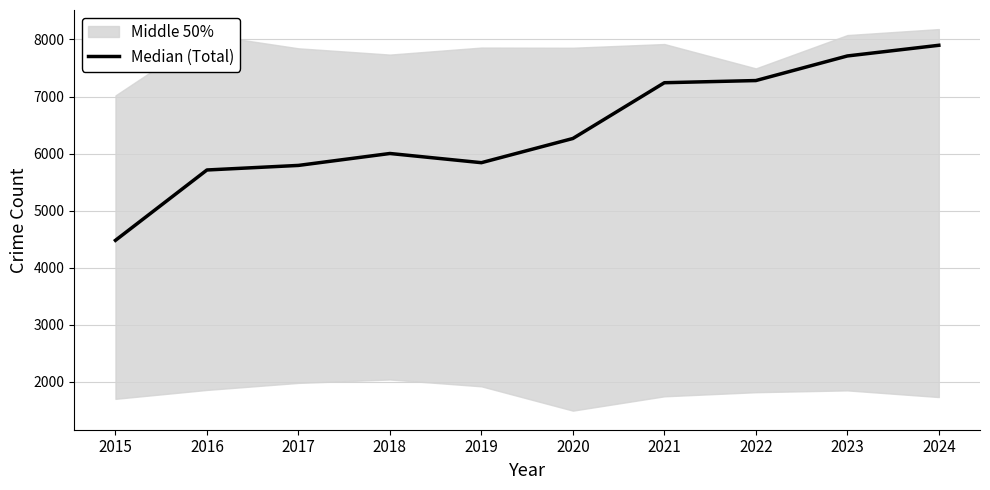

How many interior local peaks (higher than both neighbors) does the data have?

1